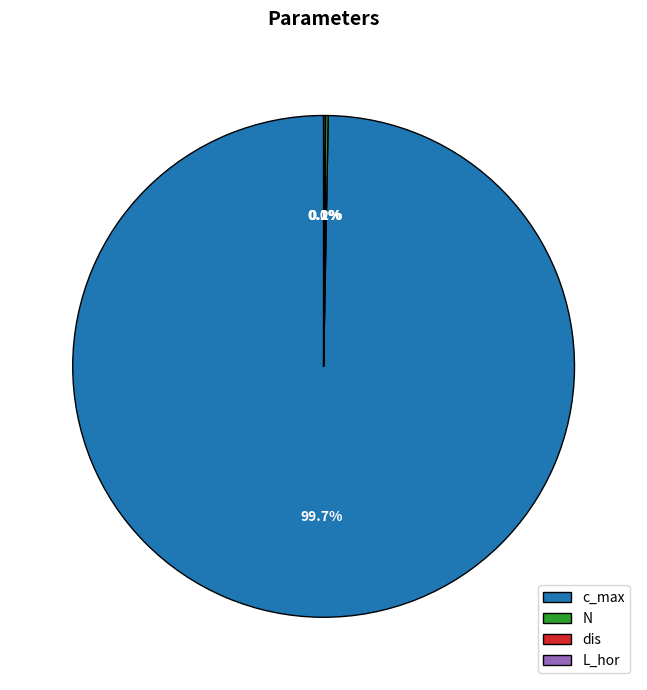

What is the majority slice?

с_max